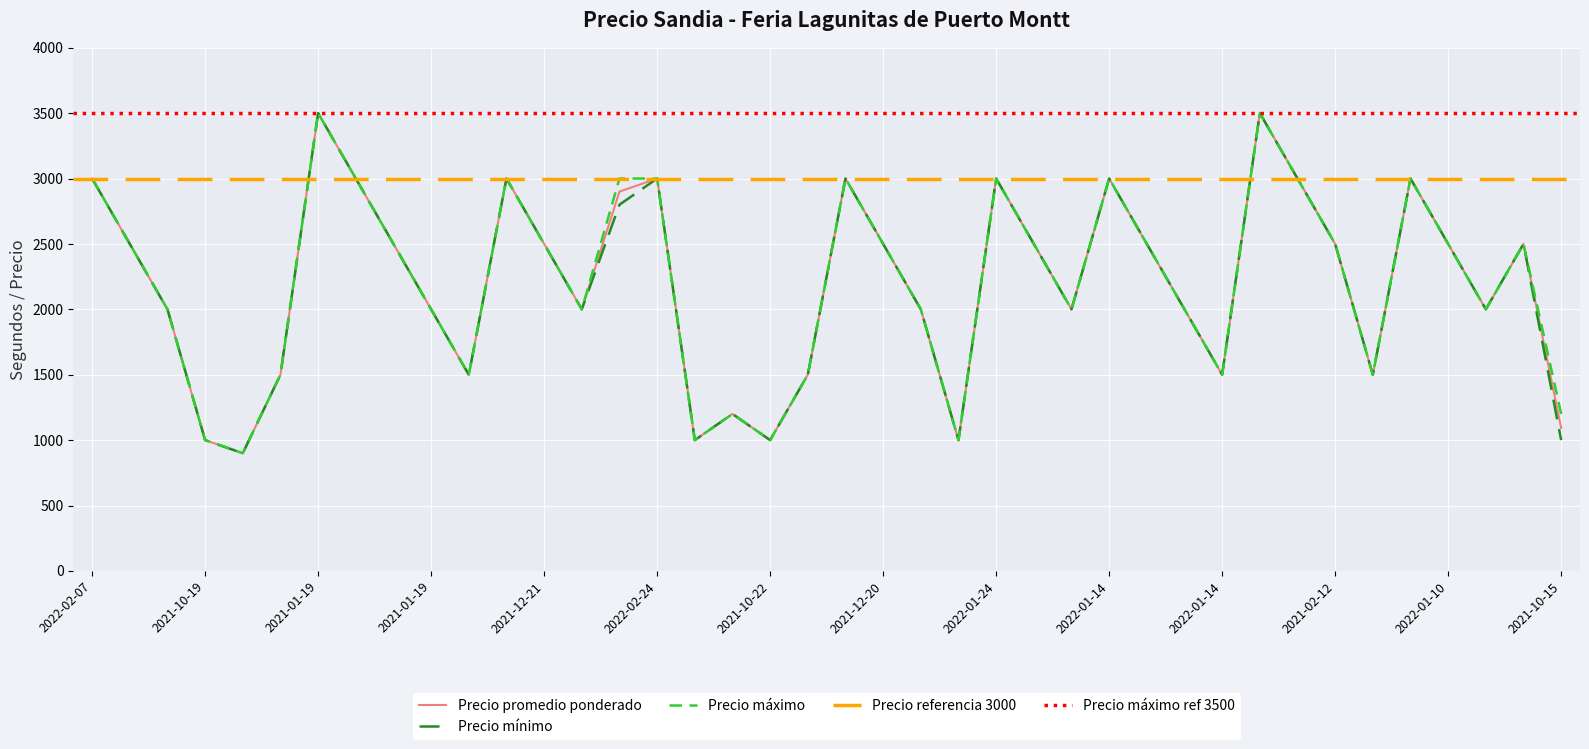

True or false: Precio minimo has more than 0 points higher than both neighbors.

True